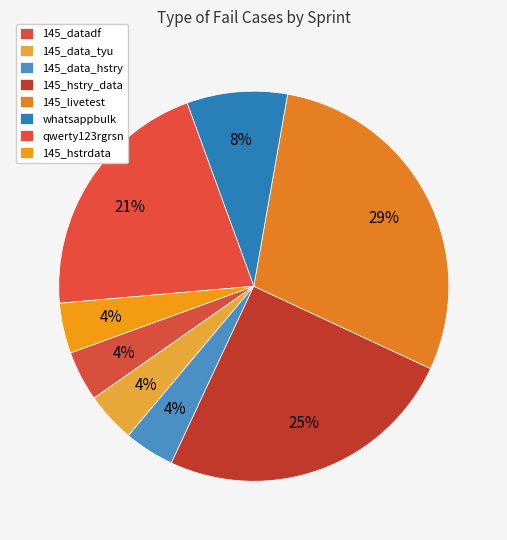

How many slices are in this pie chart?

8